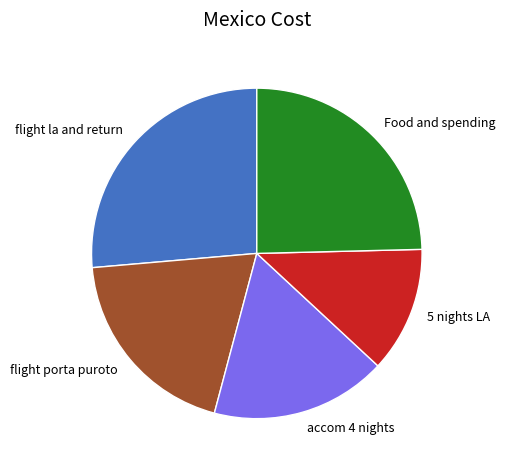

How many slices are in this pie chart?

5